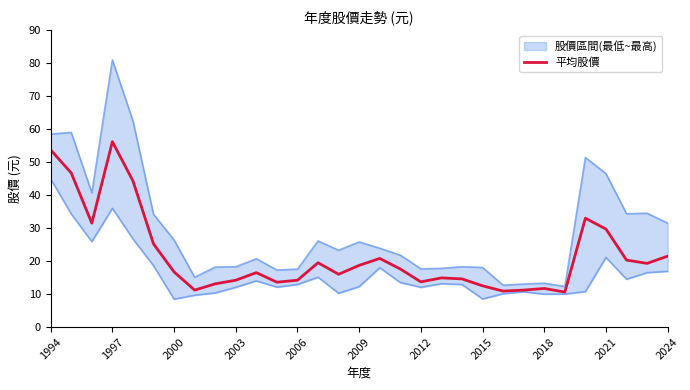

Reading left to right, list all the values displayed in this chart.

最低股價_line: 44.9	34.3	25.9	36.0	26.7	18.6	8.4	9.7	10.3	12.1	14.0	12.1	12.9	15.1	10.2	12.2	18.0	13.5	12.1	13.2	12.9	8.5	10.1	10.7	10.0	10.0	10.8	21.1	14.5	16.5	16.9
最高股價_line: 58.5	59.0	40.7	81.0	62.5	34.2	26.4	15.1	18.2	18.3	20.7	17.3	17.6	26.1	23.3	25.8	23.9	21.8	17.6	17.8	18.3	18.1	12.7	13.1	13.3	12.3	51.4	46.5	34.4	34.5	31.5
平均股價: 53.7	46.7	31.5	56.2	44.3	25.2	16.7	11.2	13.1	14.2	16.5	13.6	14.2	19.5	16.0	18.7	20.8	17.6	13.7	14.9	14.6	12.5	10.9	11.2	11.7	10.6	33.0	29.7	20.3	19.3	21.5